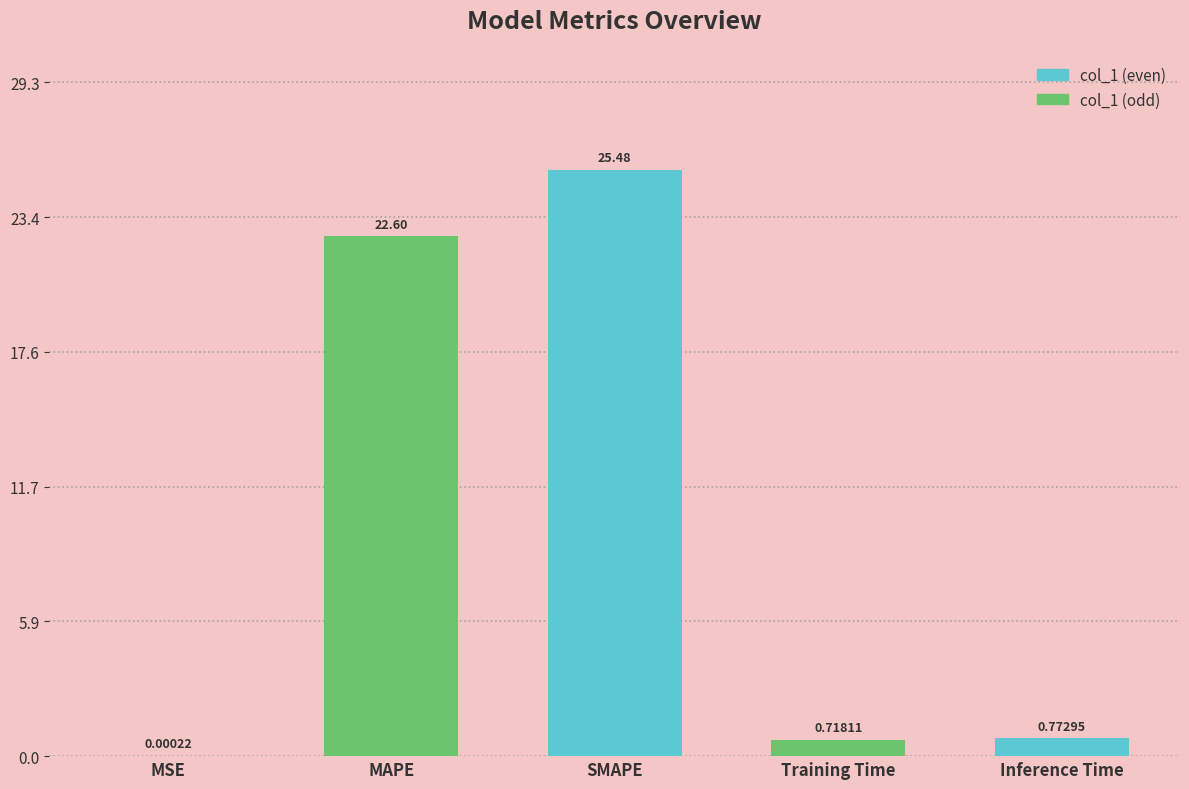

What is the sum of all values?

49.6